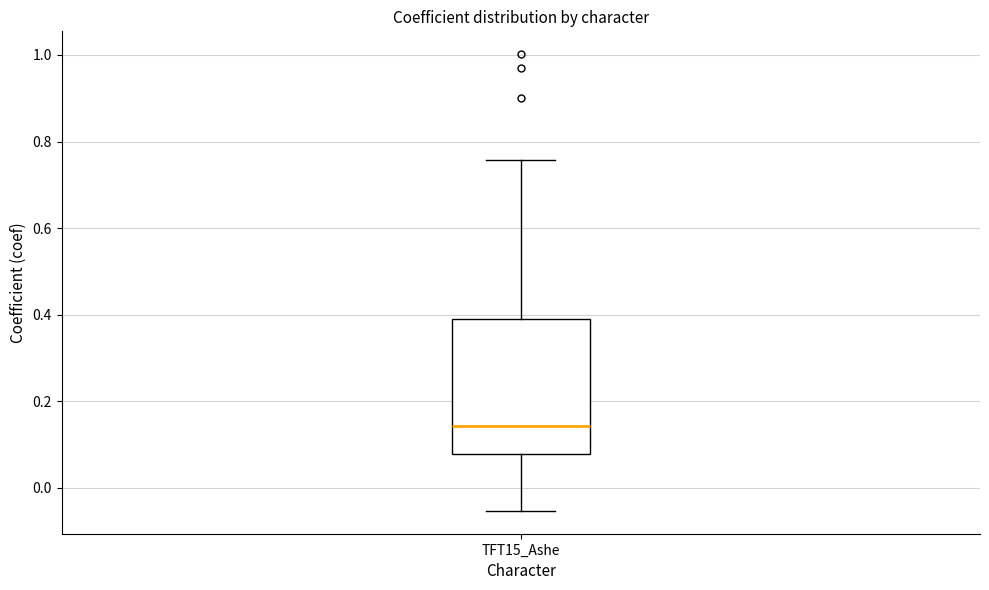

Where does the lower whisker of the box for TFT15_Ashe end on the y-axis? The values are not printed on the chart, so give them approximately, as read against the axis.

-0.06